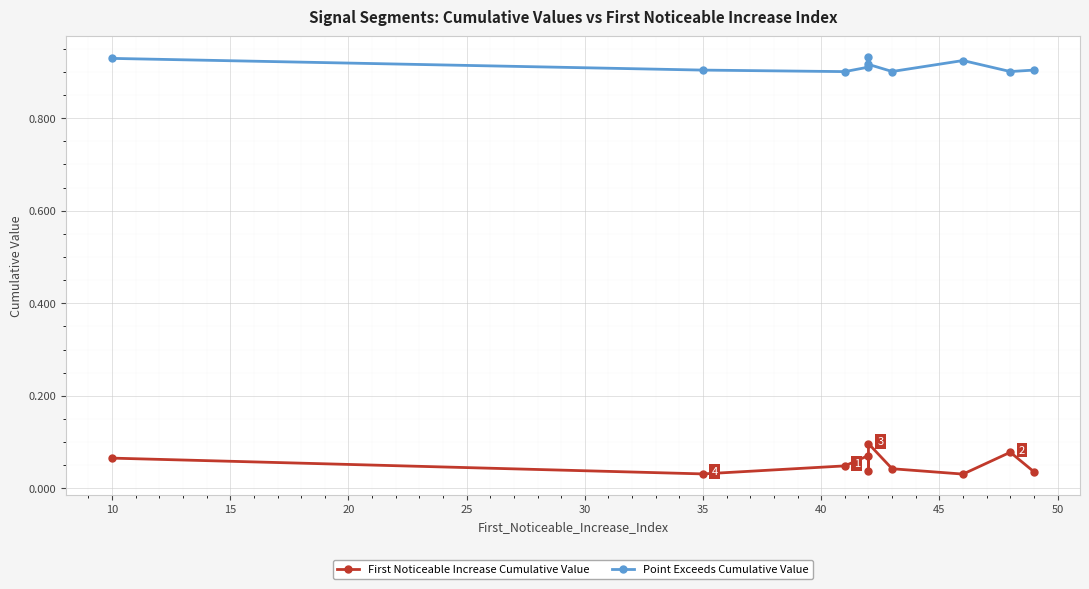

In First Noticeable Increase Cumulative Value, how many points are lower than both neighbors (excluding endpoints)?

3